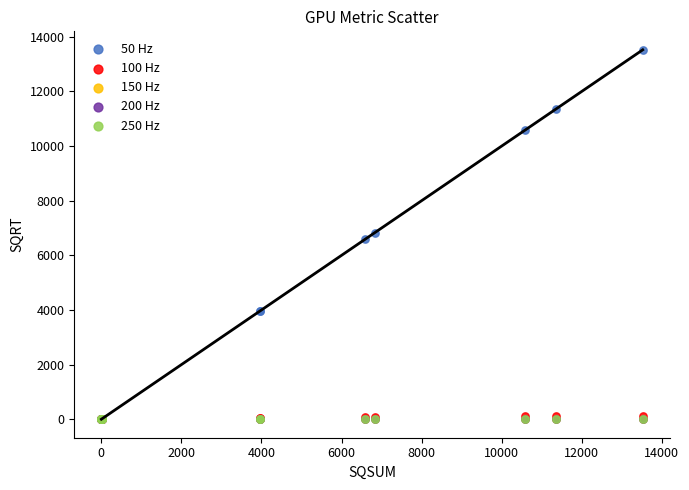

What are all the series names shown in the legend?

50 Hz, 100 Hz, 150 Hz, 200 Hz, 250 Hz